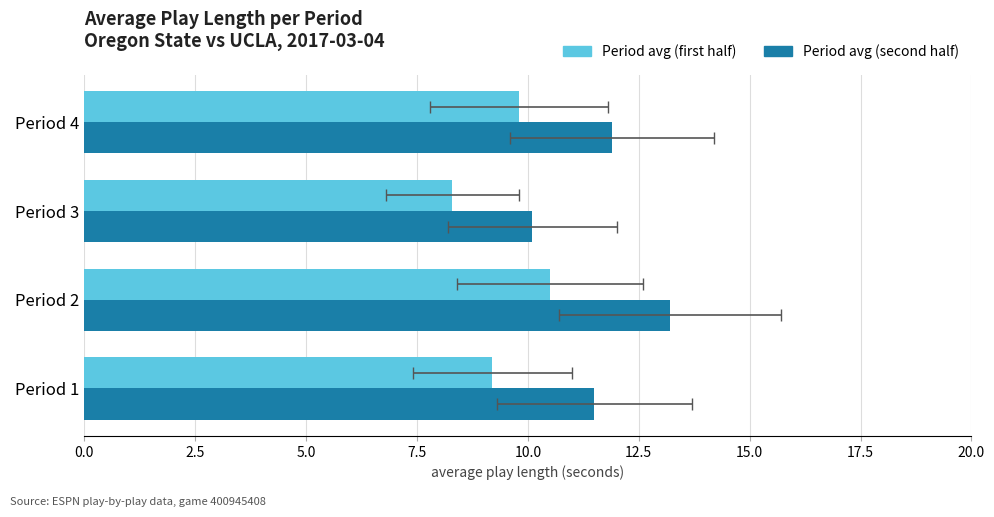

Reading left to right, transcribe all the data shown in this chart.

Period avg (first half): 9.2	10.5	8.3	9.8
Period avg (second half): 11.5	13.2	10.1	11.9